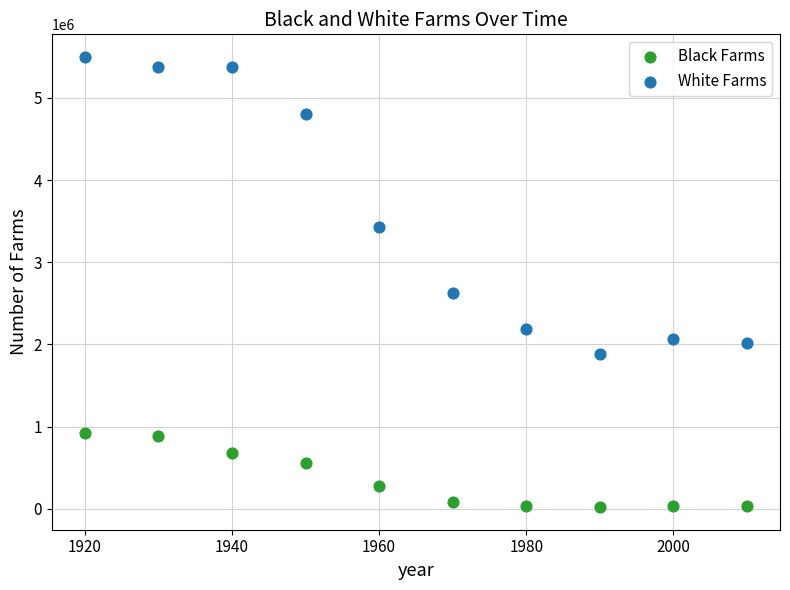

Across all data points, what is the range of X values (max minus min)?

90